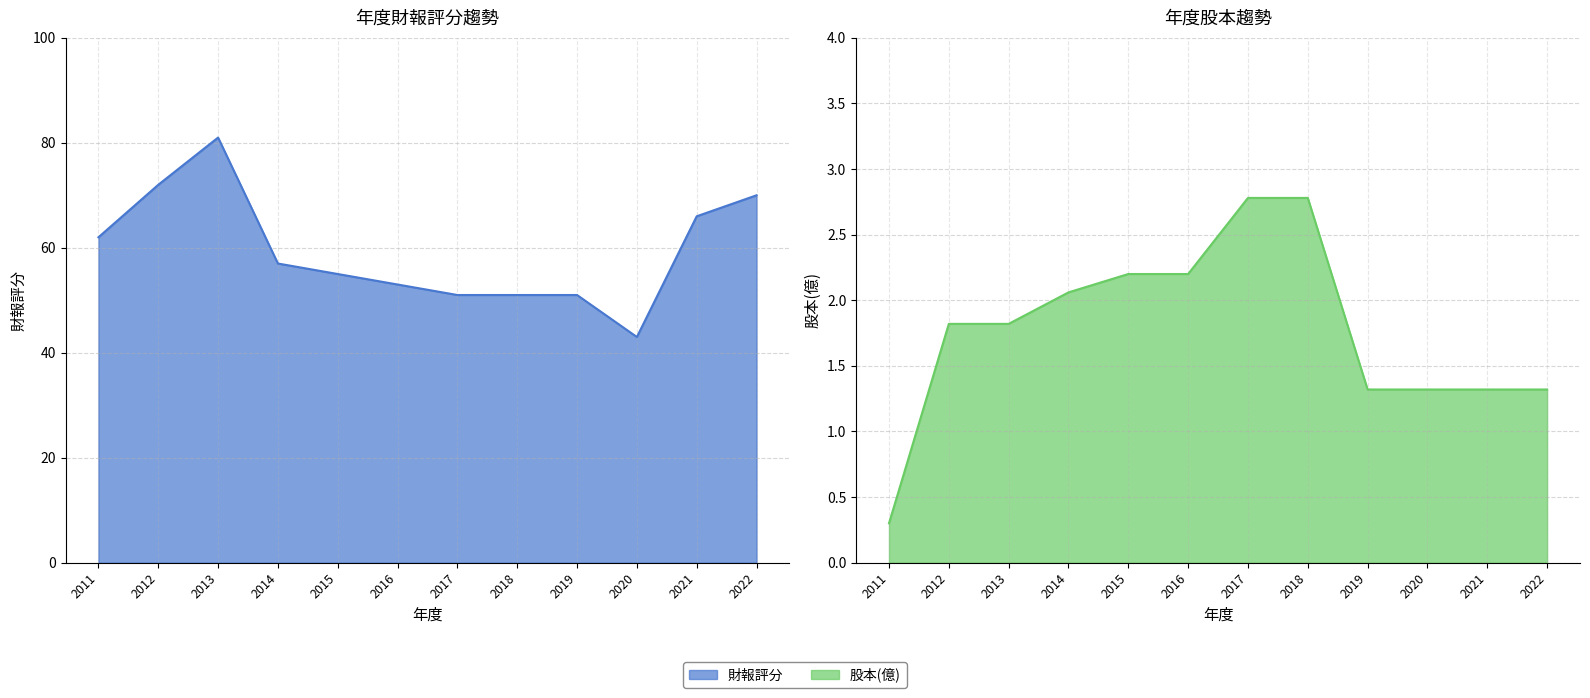

What is the value of the 財報評分 point at the 2nd from the left?

72.0